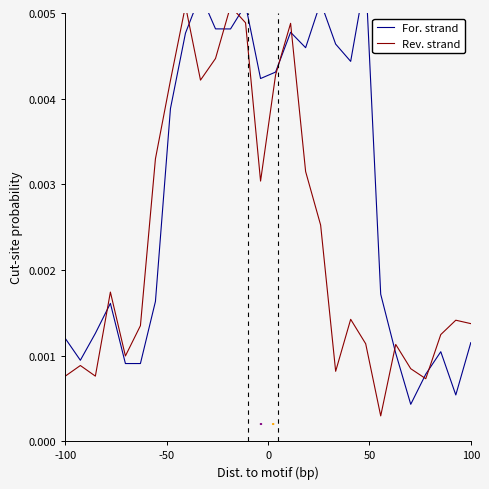

List the series in order of their peak value, highest first.

For. strand, Rev. strand